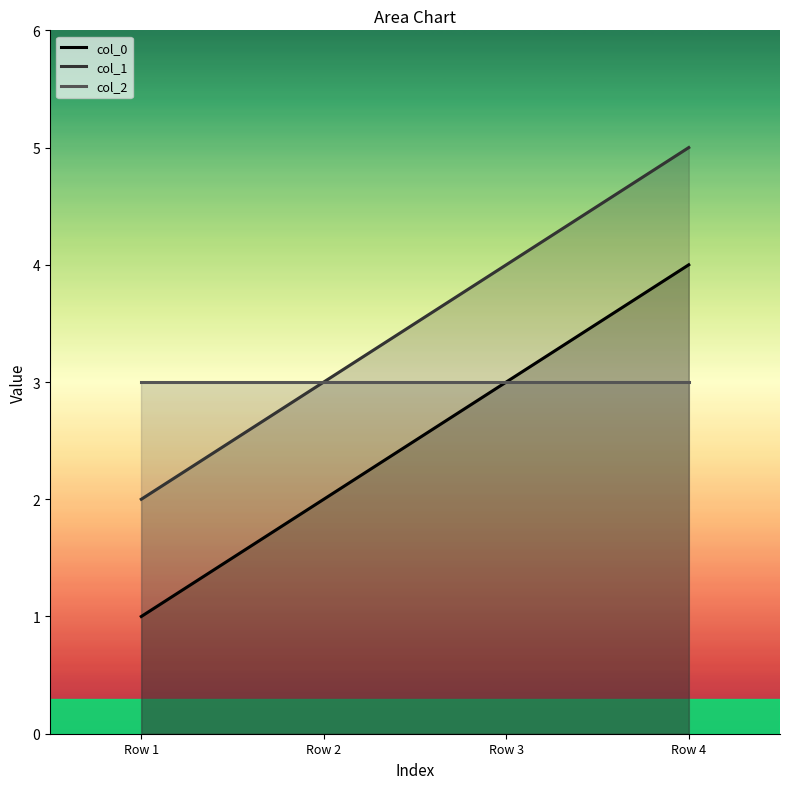

What are all the series names shown in the legend?

col_0, col_1, col_2